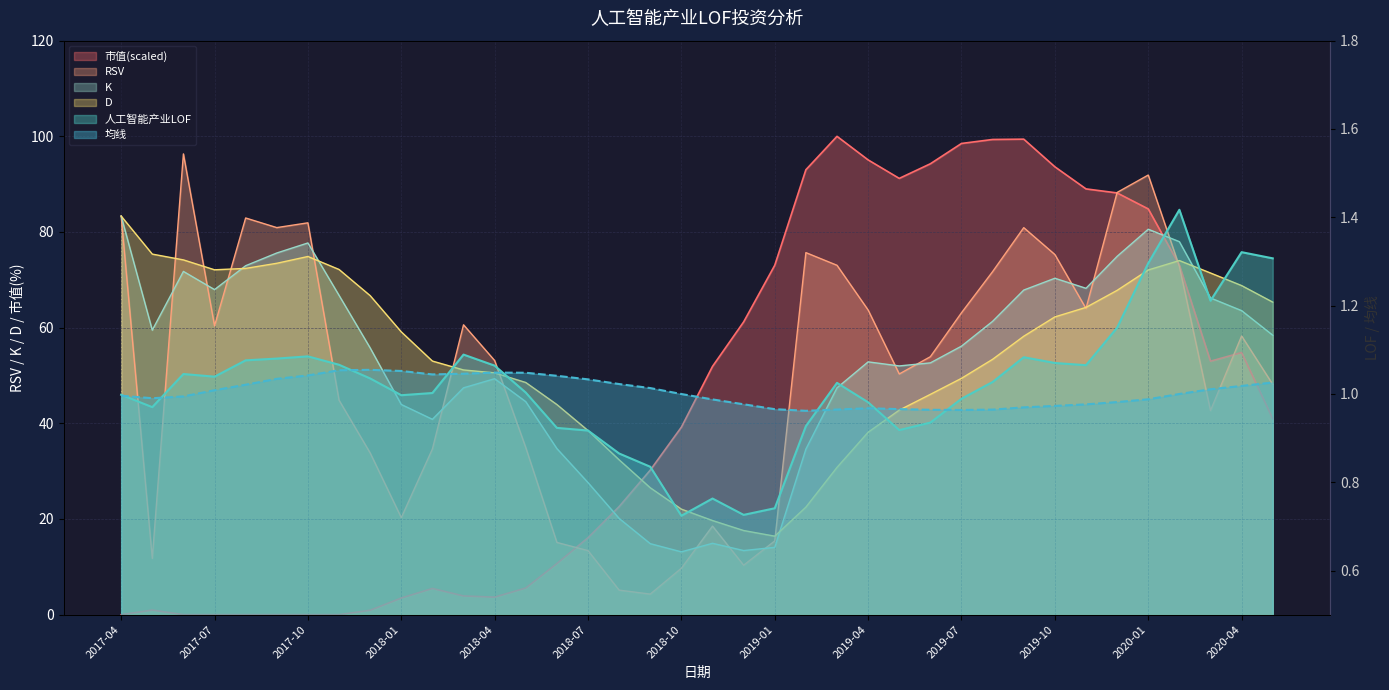

At 2017-04, list the series in order from largest to smallest.

RSV, K, D, 人工智能产业LOF, 均线, 市值